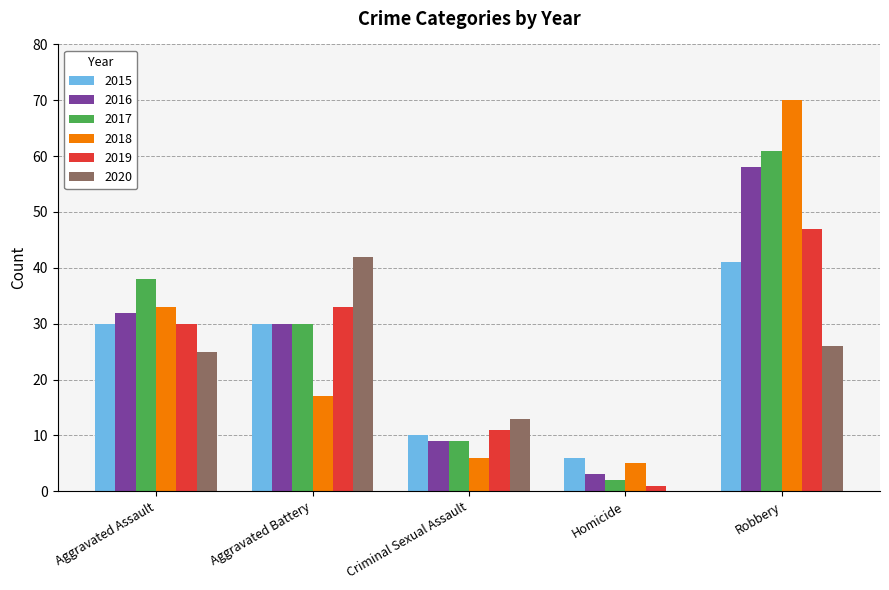

What is the sum of all 2018 values?

131